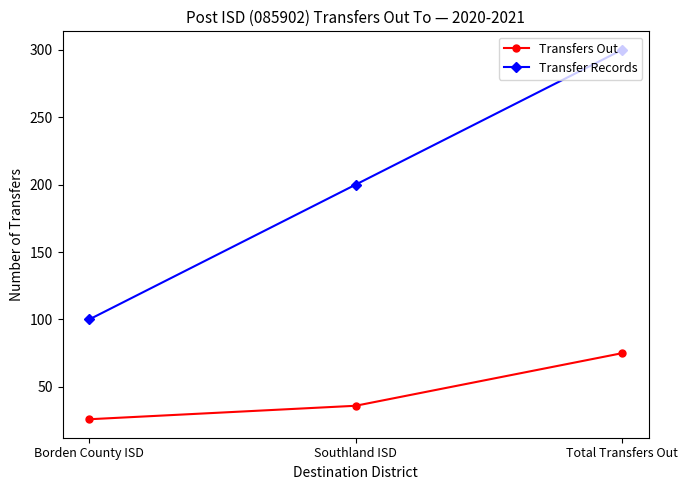

What is the difference between the maximum and second lowest values in the Transfers Out series?

39